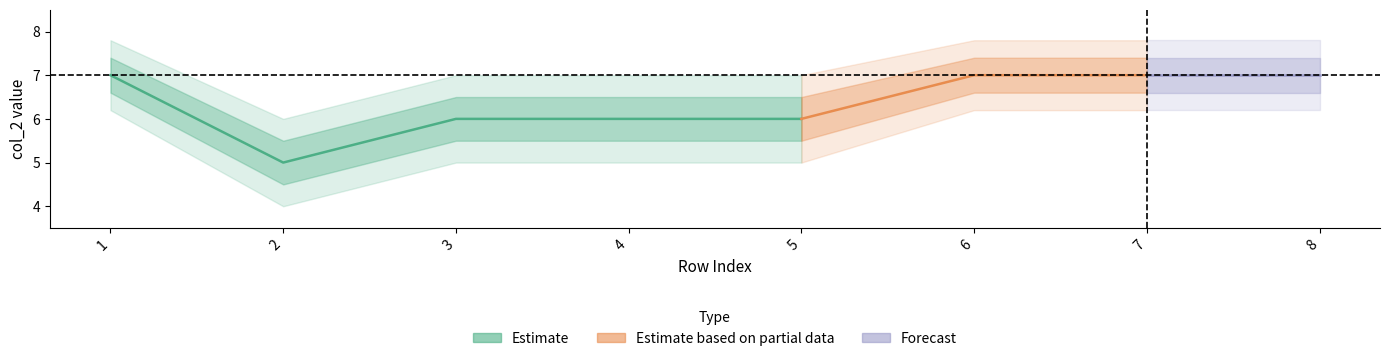

What is the difference between the maximum and minimum values in the col_2_center series?

2.0